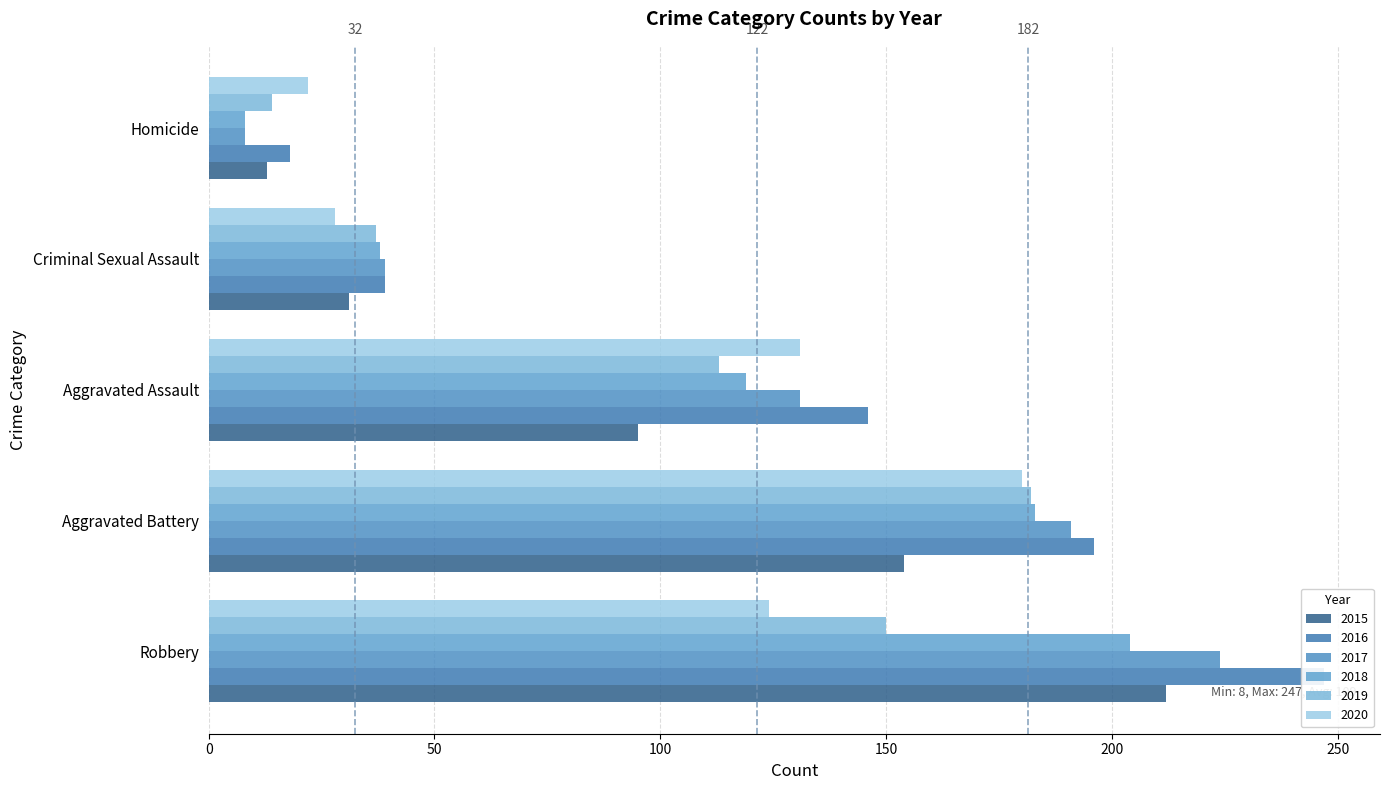

How many 2017 values are between 39 and 191?

3